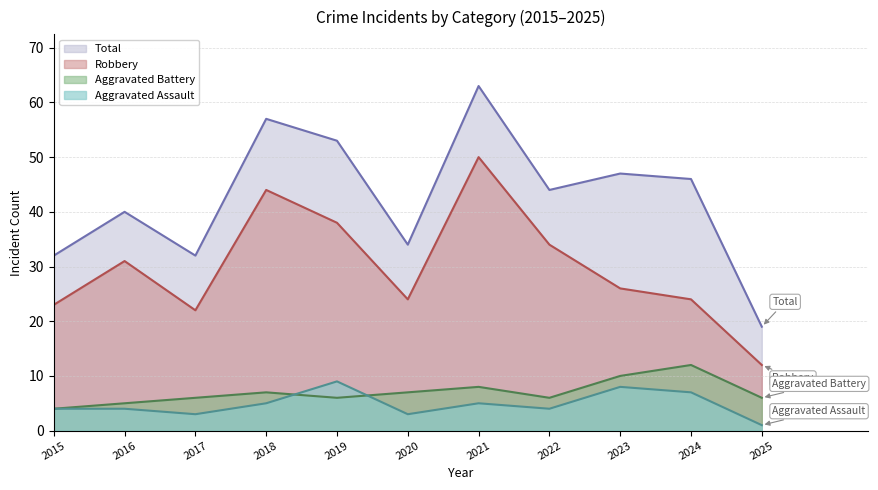

What are all the series names shown in the legend?

Total, Robbery, Aggravated Battery, Aggravated Assault